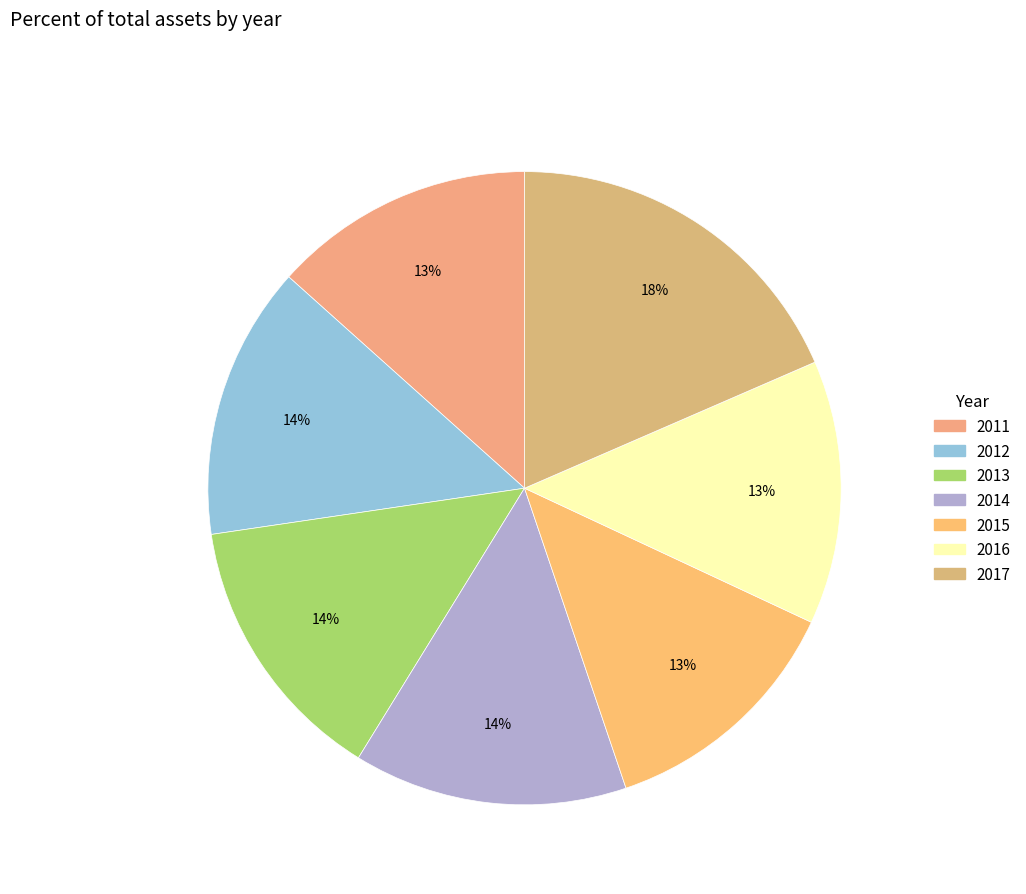

How many slices are in this pie chart?

7